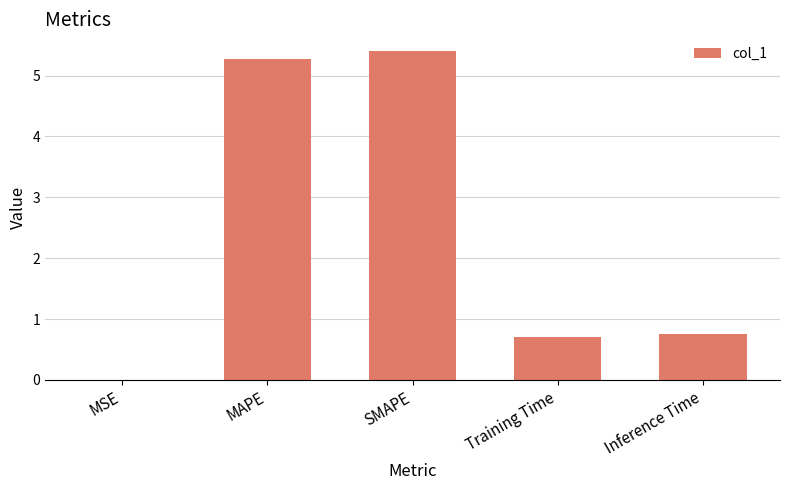

The value at Inference Time is 1.3. True or false?

False